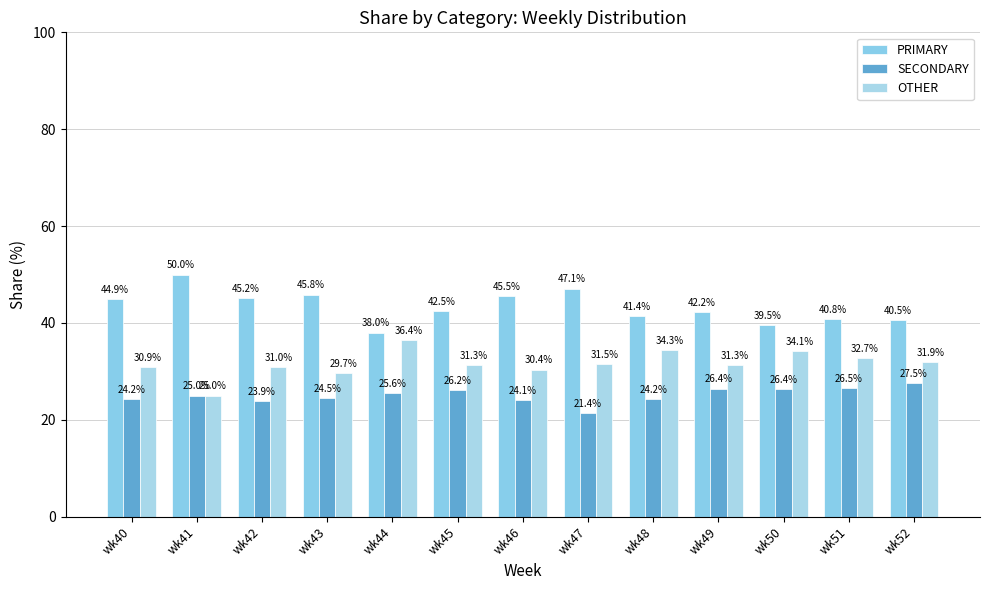

List the labels in order of PRIMARY value, largest first.

wk41, wk47, wk43, wk46, wk42, wk40, wk45, wk49, wk48, wk51, wk52, wk50, wk44